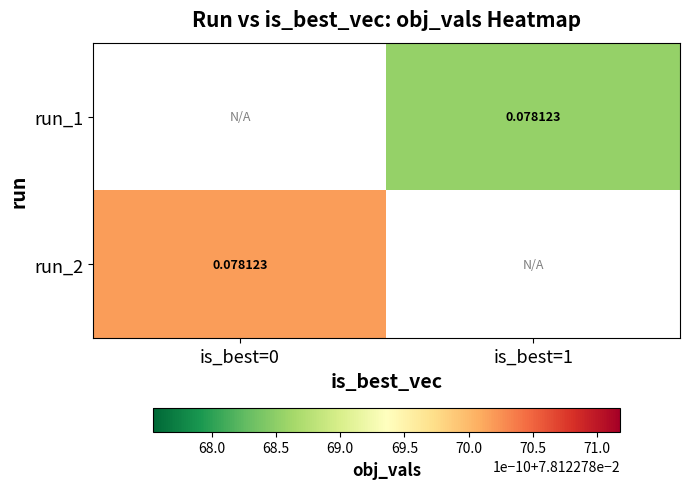

How many values in run_2 are above zero?

1